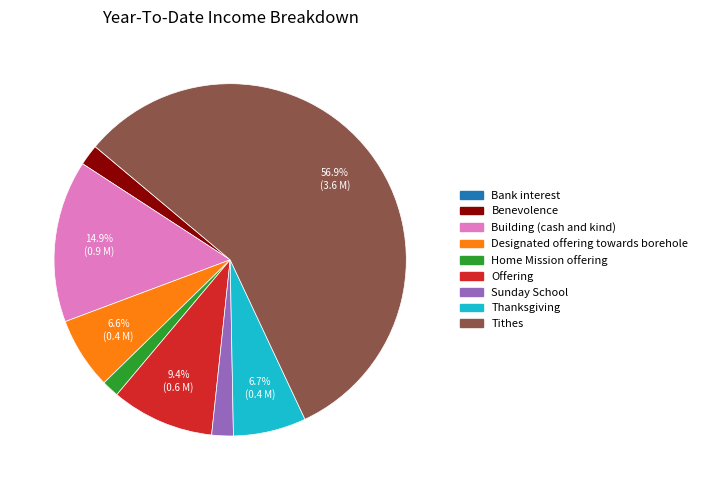

Approximately how many times larger is the value at Designated offering towards borehole compared to Offering?

0.7